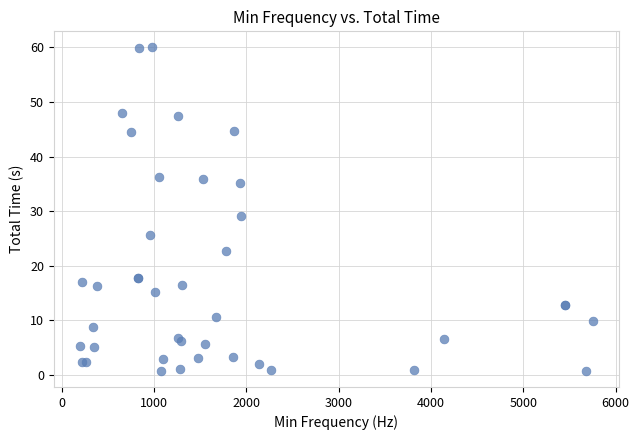

What Y value in the scatter plot is closest to 30?

29.0